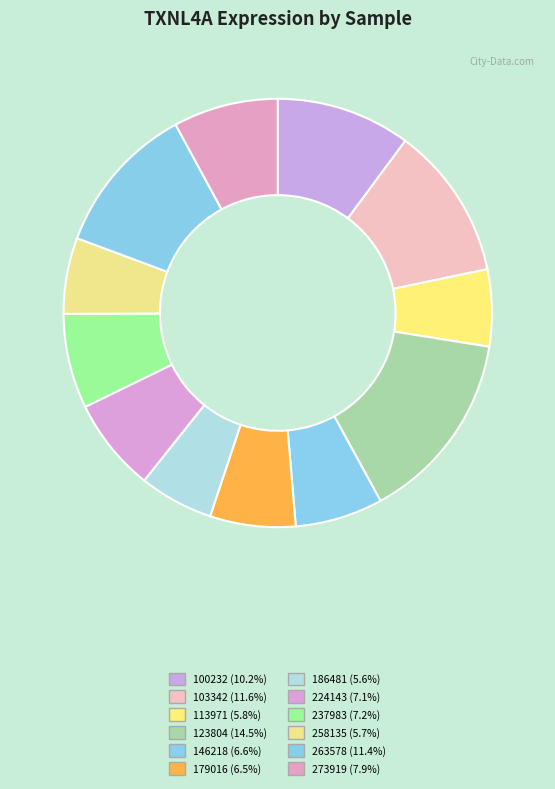

To the nearest percent, what percentage of the pie is 237983?

7%